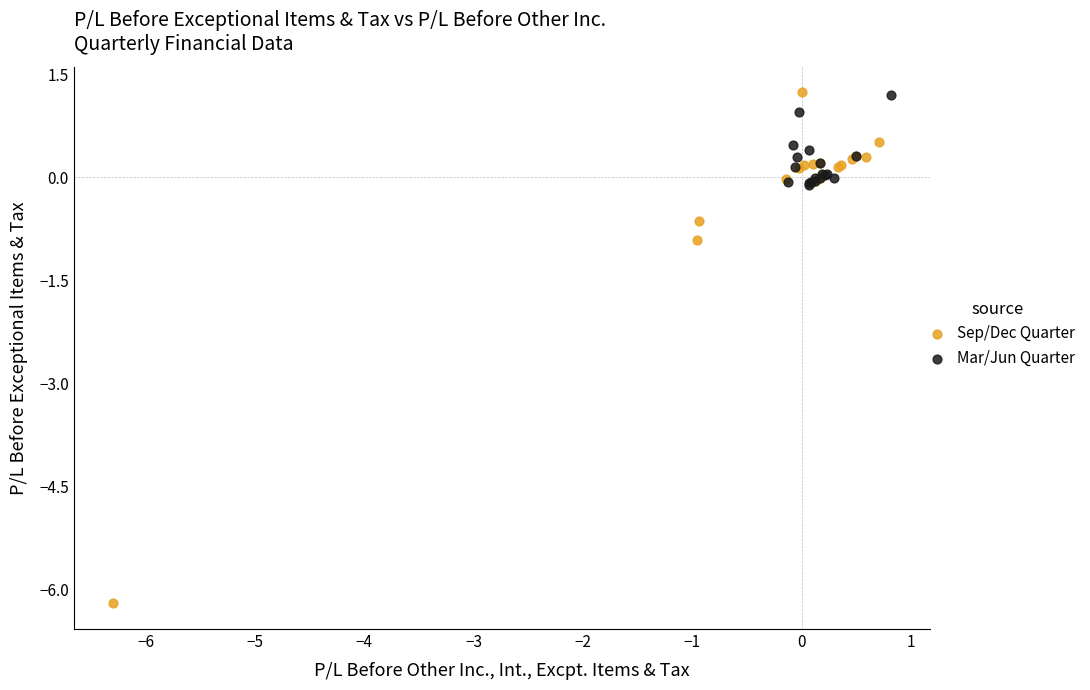

Which series contains the lowest Y value?

Sep/Dec Quarter